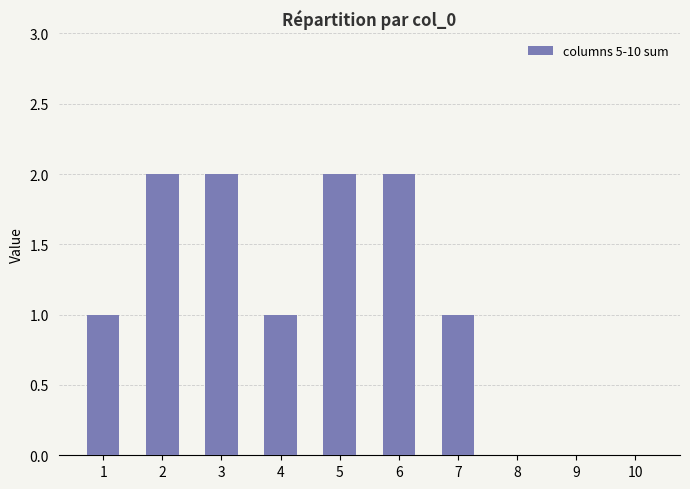

The value at 2 is 2. True or false?

True